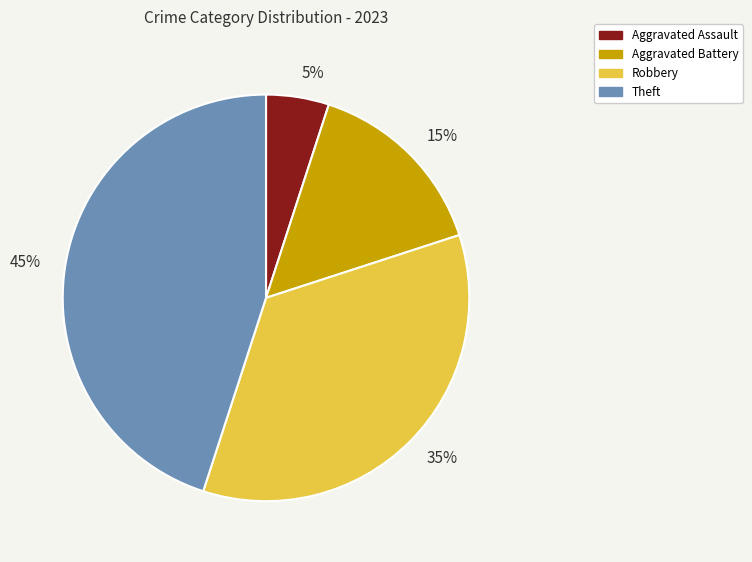

Do 15% and 5% together represent more than half of the pie?

No